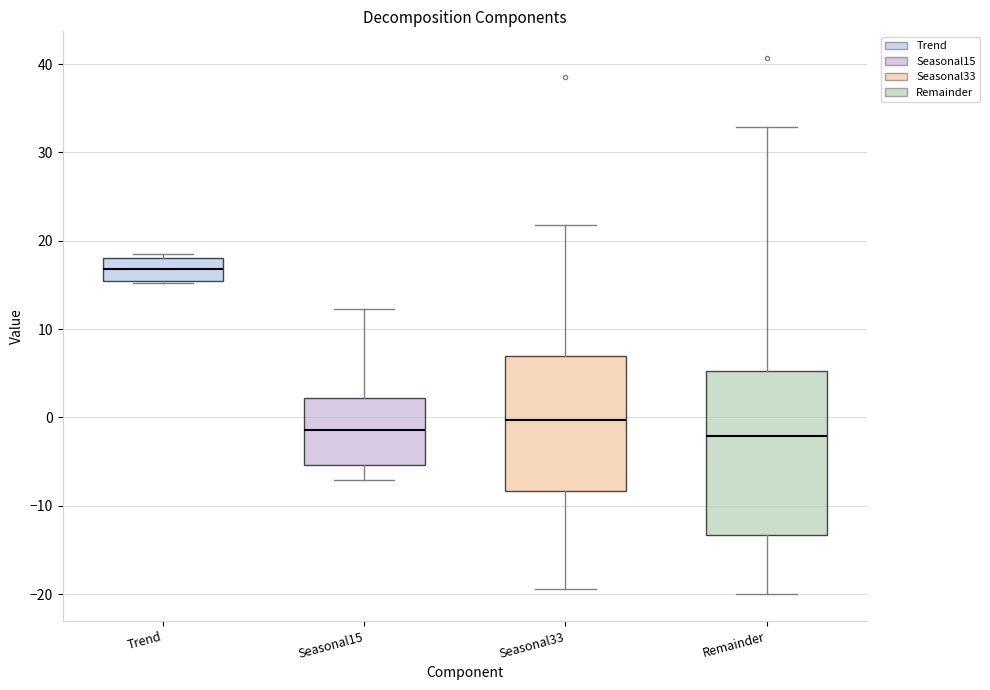

Reading left to right, transcribe this box plot: for each box, give where its median line is, the range the box spans, and where its two whiskers end, as read against the y-axis. The values are not printed on the chart, so give them approximately, as read against the axis.

Trend: median 17, box 15 to 18, whiskers 15 to 18 (just above the box's upper edge)
Seasonal15: median -1, box -5 to 2, whiskers -7 to 12
Seasonal33: median 0, box -8 to 7, whiskers -19 to 22
Remainder: median -2, box -13 to 5, whiskers -20 to 33